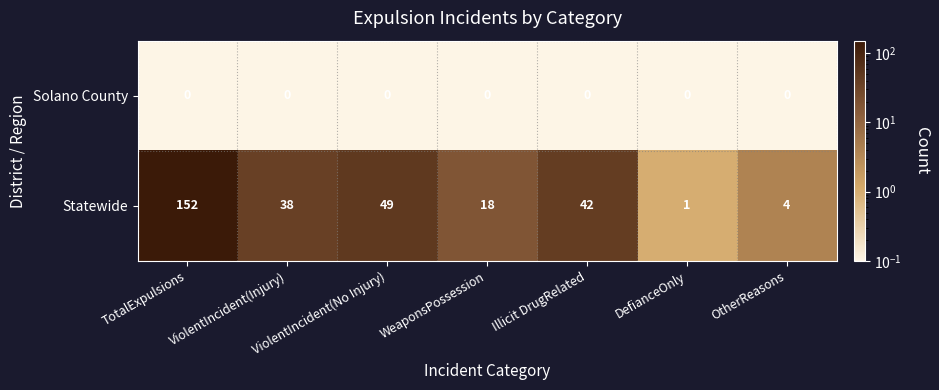

True or false: Solano County has a value of 0 at ViolentIncident(Injury).

True